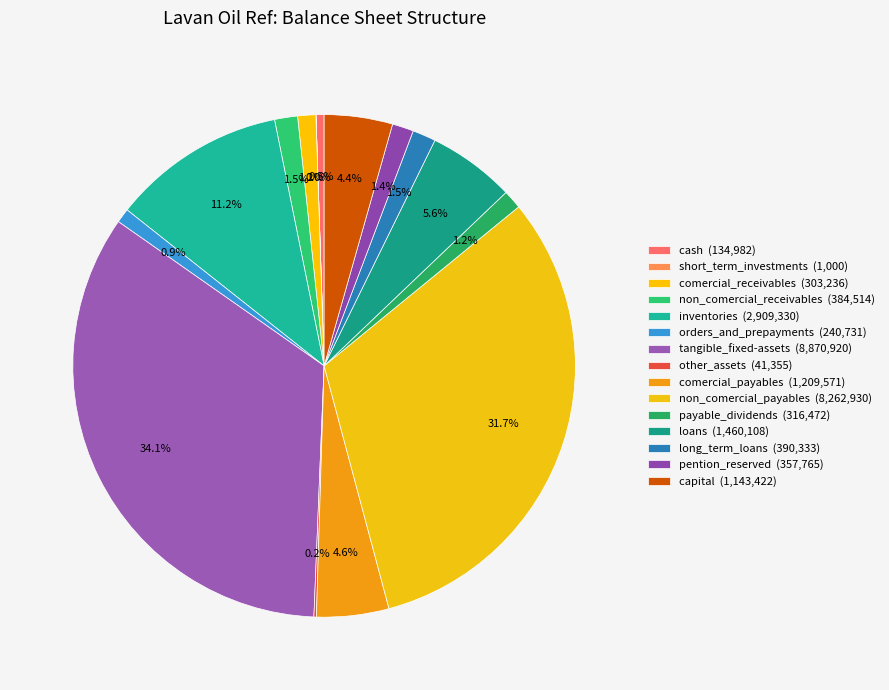

Which has a higher value, long_term_loans or cash?

long_term_loans